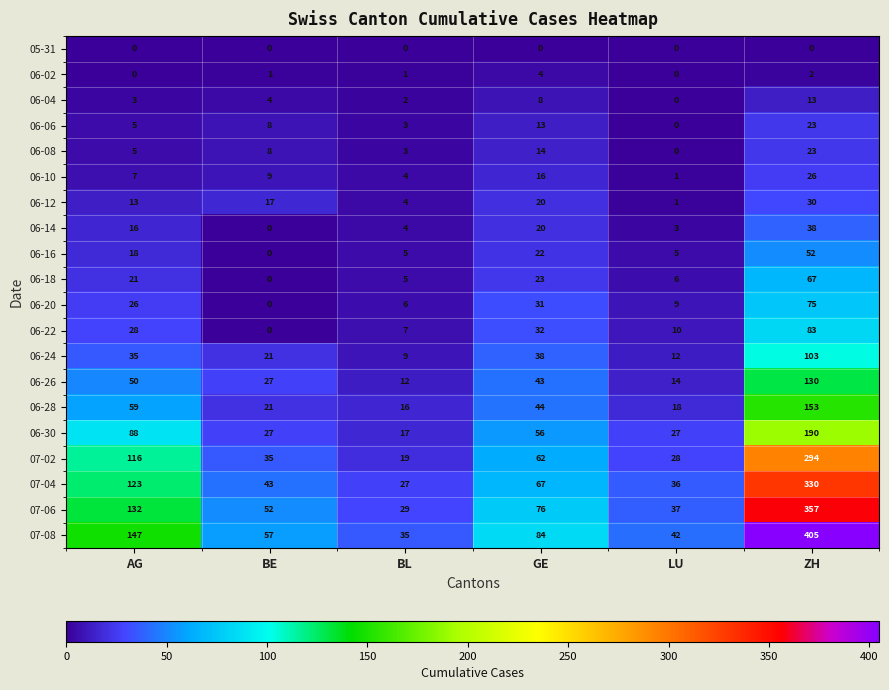

Is it true that 06-30 equals 125 at ZH?

False